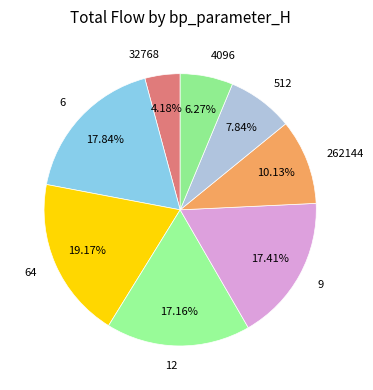

What is the largest slice in the pie chart?

64